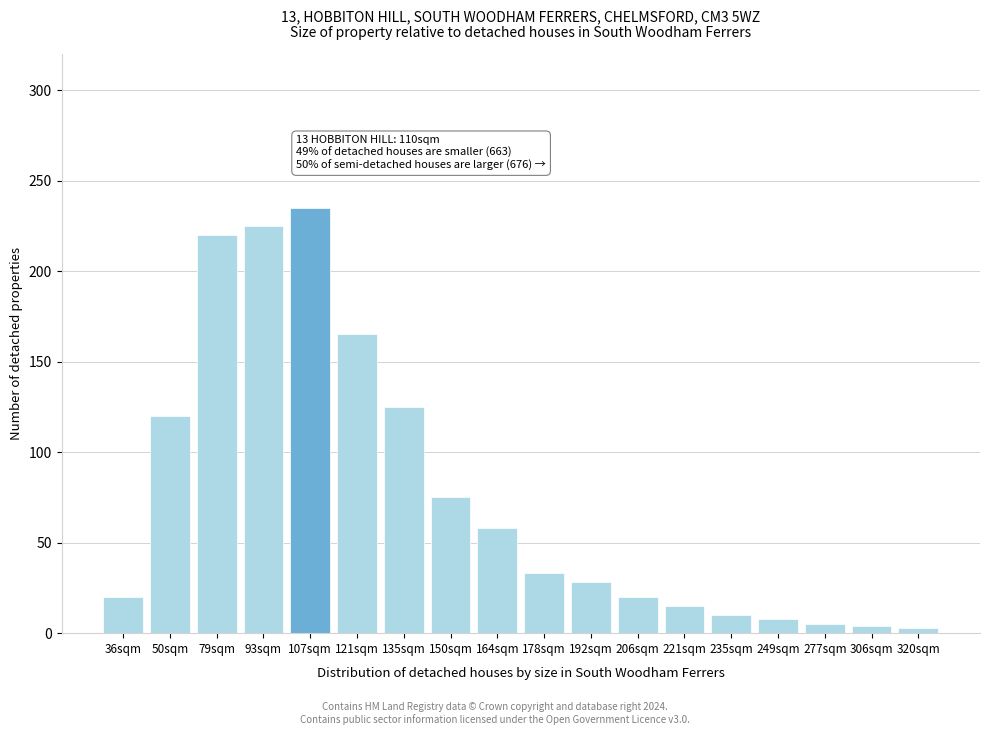

The value at 50sqm is 120. True or false?

True